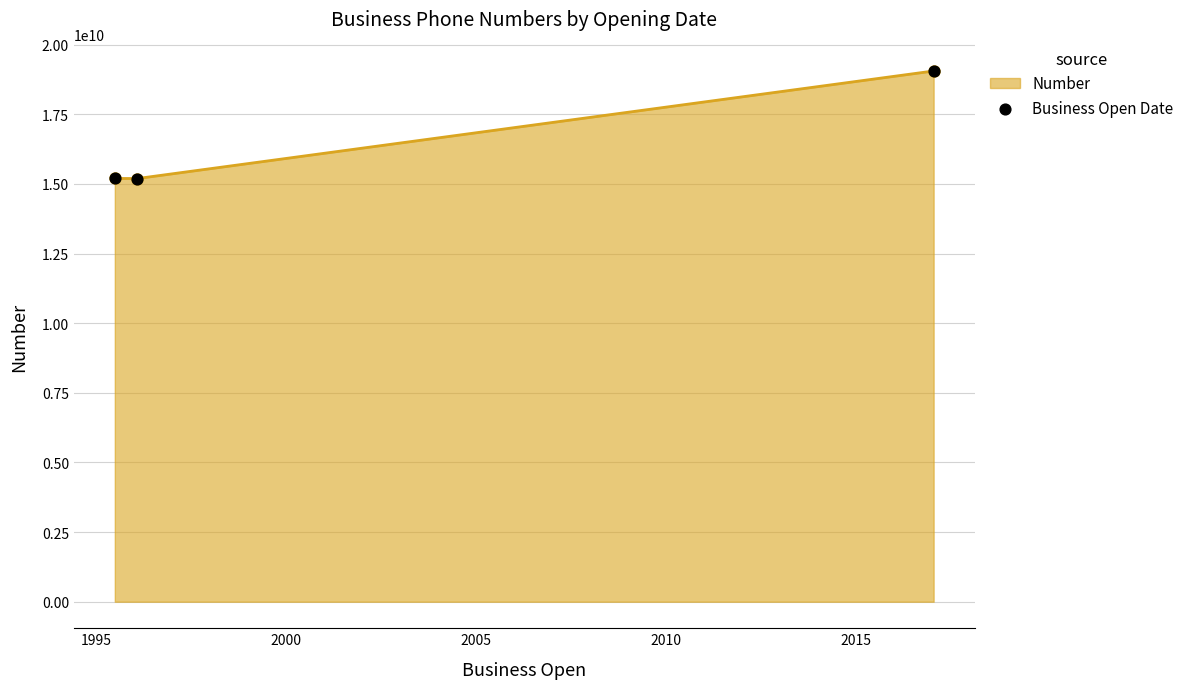

What is the average value?

16483463200